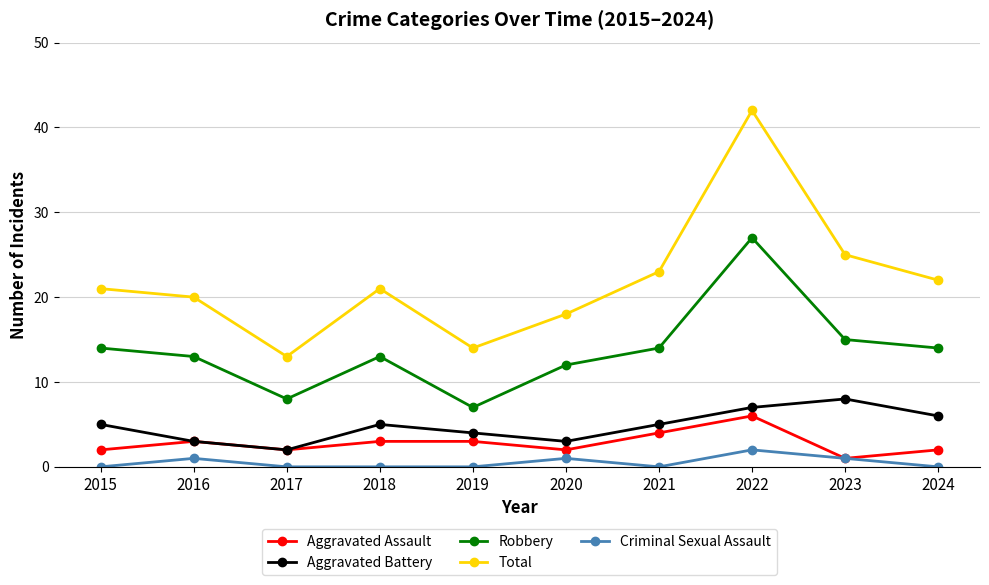

What is the value of the Aggravated Battery point at the 6th from the left?

3